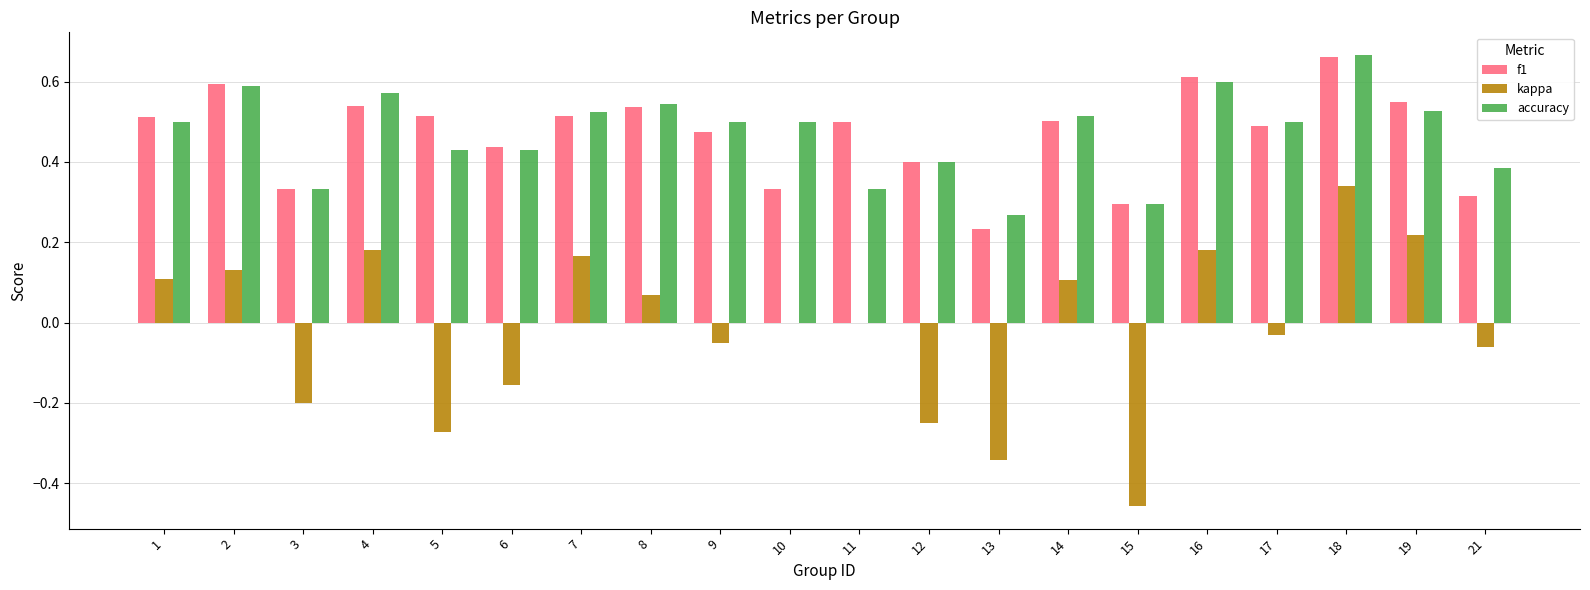

What is the sum of all f1 values?

9.3